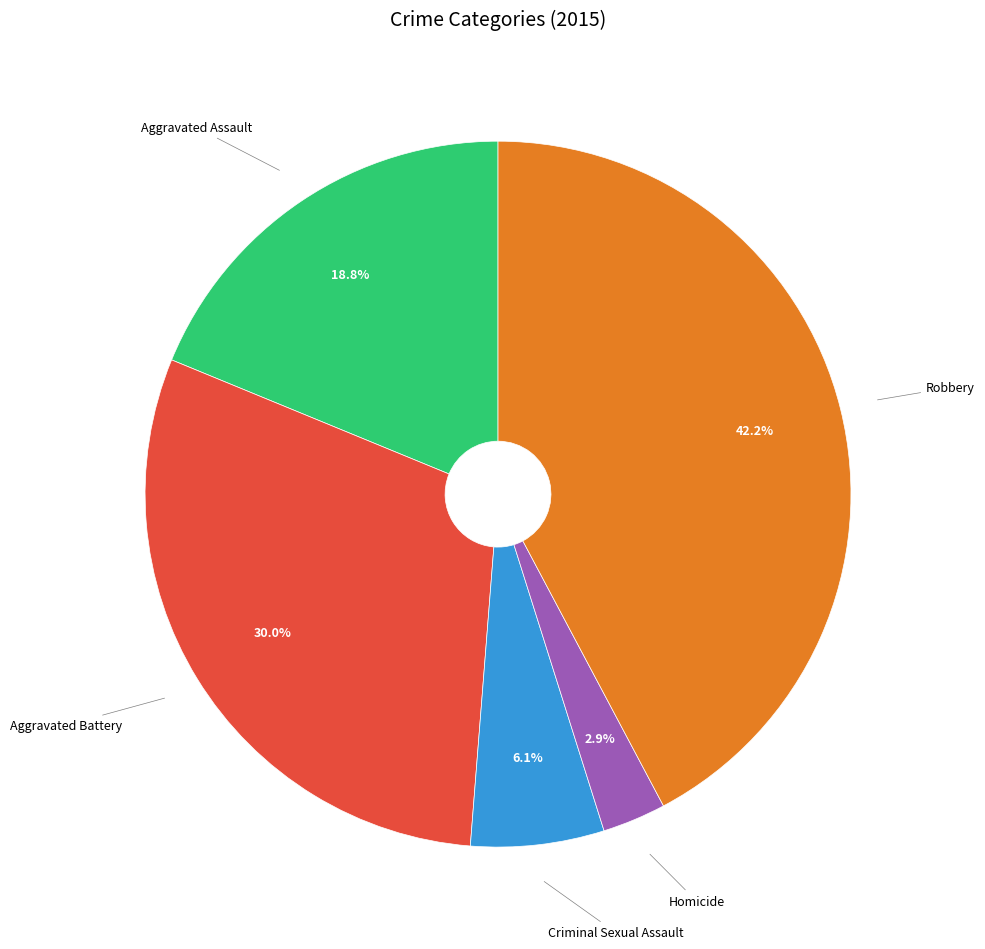

Is there any slice that represents more than half of the pie?

No